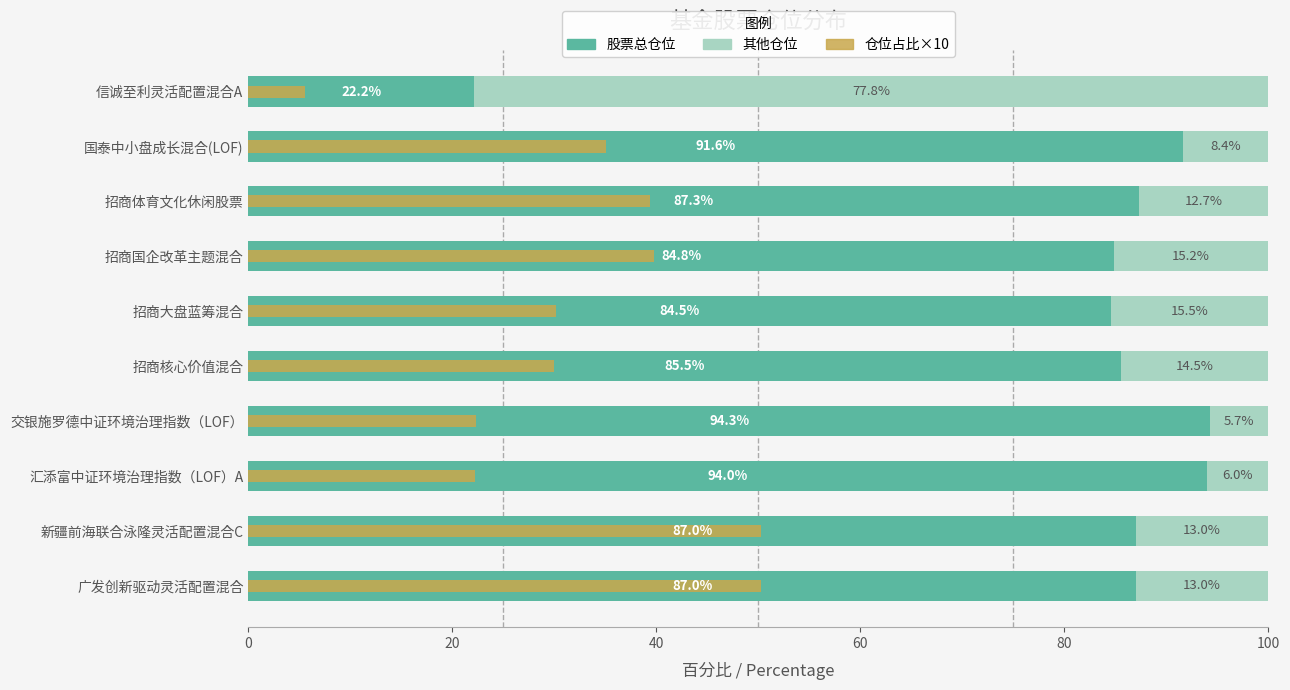

What is the smallest value displayed?

5.6